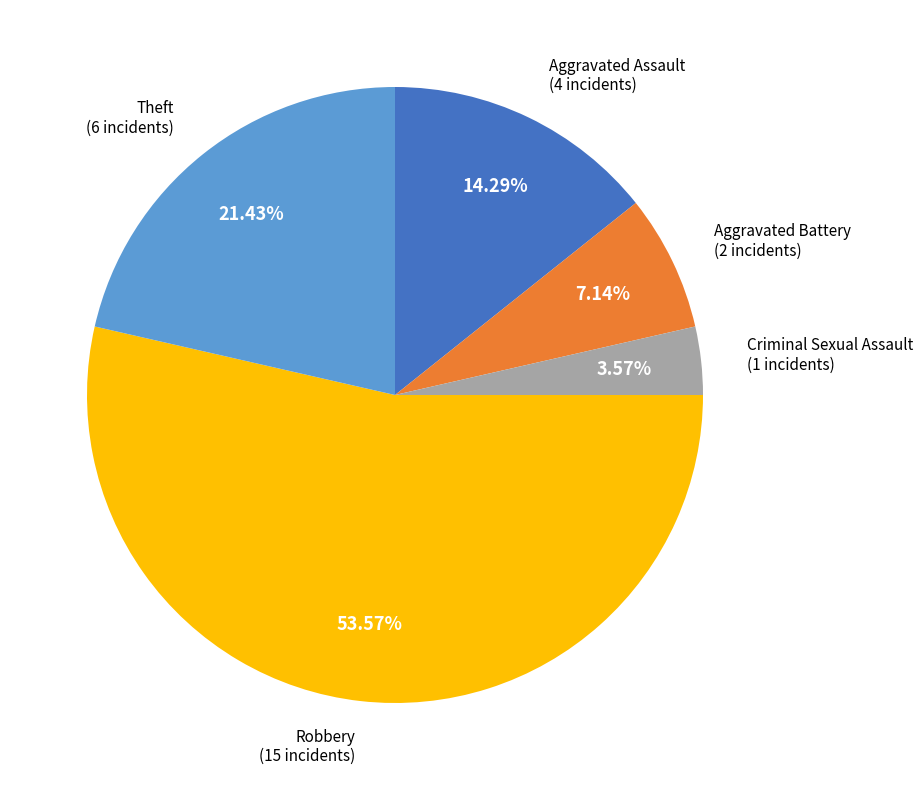

Does any single category account for the majority?

Yes